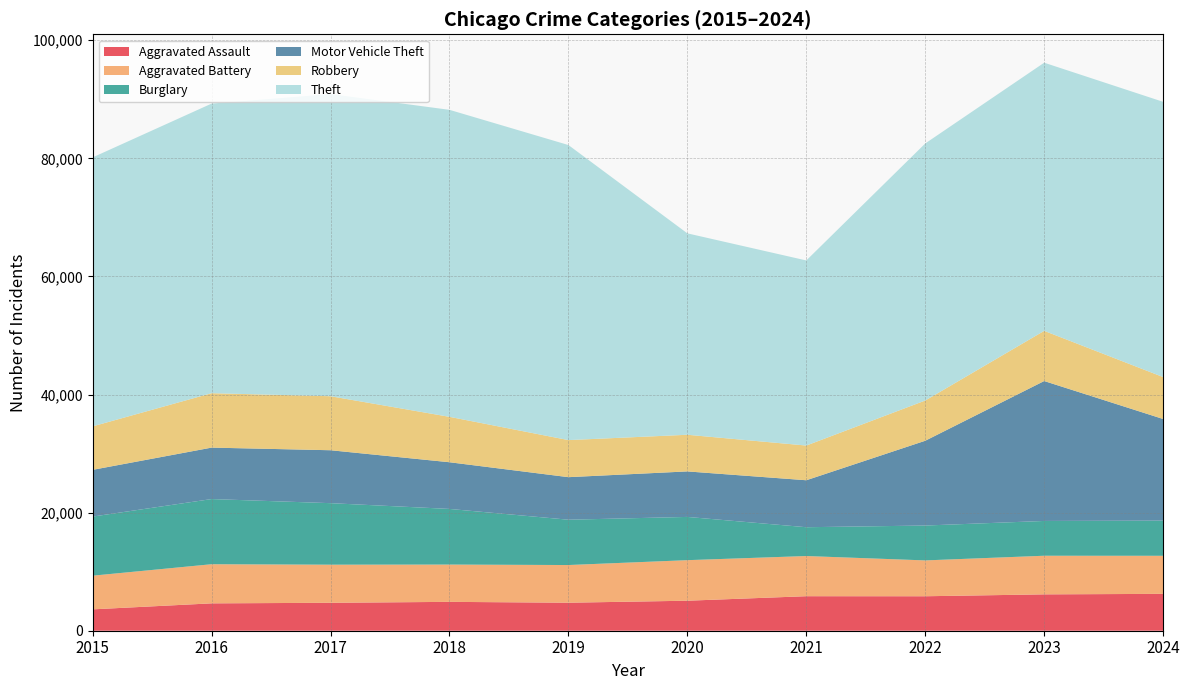

Reading left to right, transcribe all the data shown in this chart.

Aggravated Assault: 2015=3620	2016=4635	2017=4731	2018=4888	2019=4744	2020=5082	2021=5846	2022=5838	2023=6159	2024=6243
Aggravated Battery: 2015=5702	2016=6628	2017=6454	2018=6317	2019=6381	2020=6868	2021=6805	2022=6072	2023=6540	2024=6449
Burglary: 2015=10011	2016=11038	2017=10419	2018=9423	2019=7677	2020=7325	2021=4879	2022=5906	2023=5892	2024=5957
Motor Vehicle Theft: 2015=7916	2016=8712	2017=8965	2018=7908	2019=7206	2020=7707	2021=7956	2022=14360	2023=23699	2024=17211
Robbery: 2015=7364	2016=9218	2017=9147	2018=7690	2019=6279	2020=6207	2021=5876	2022=6812	2023=8499	2024=7101
Theft: 2015=45554	2016=49049	2017=51190	2018=51995	2019=49973	2020=34113	2021=31350	2022=43537	2023=45415	2024=46617